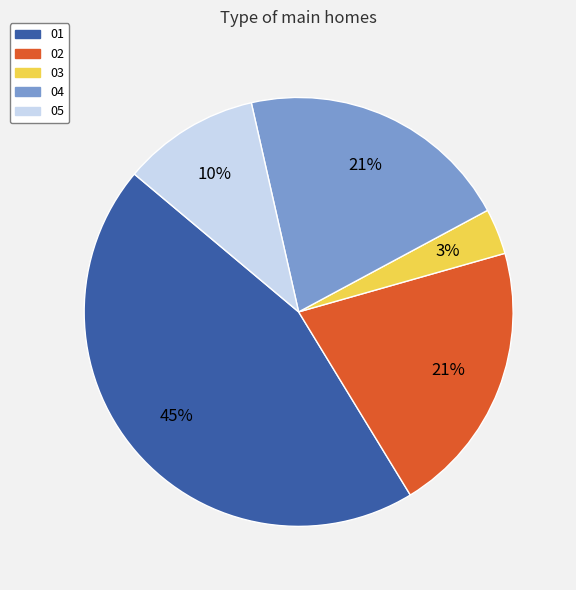

Count the number of slices in the pie.

5